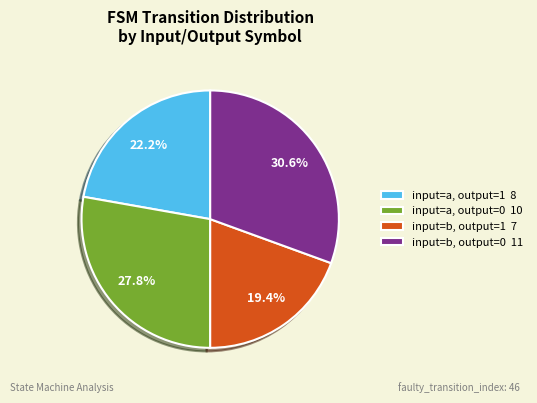

Which has a higher value, input=b, output=1 7 or input=a, output=1 8?

input=a, output=1 8